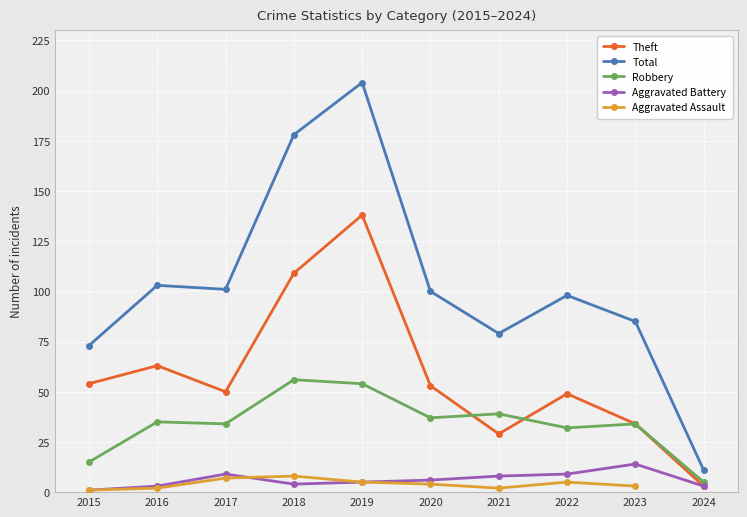

Which has a higher value, 2024 or 2021?

2021